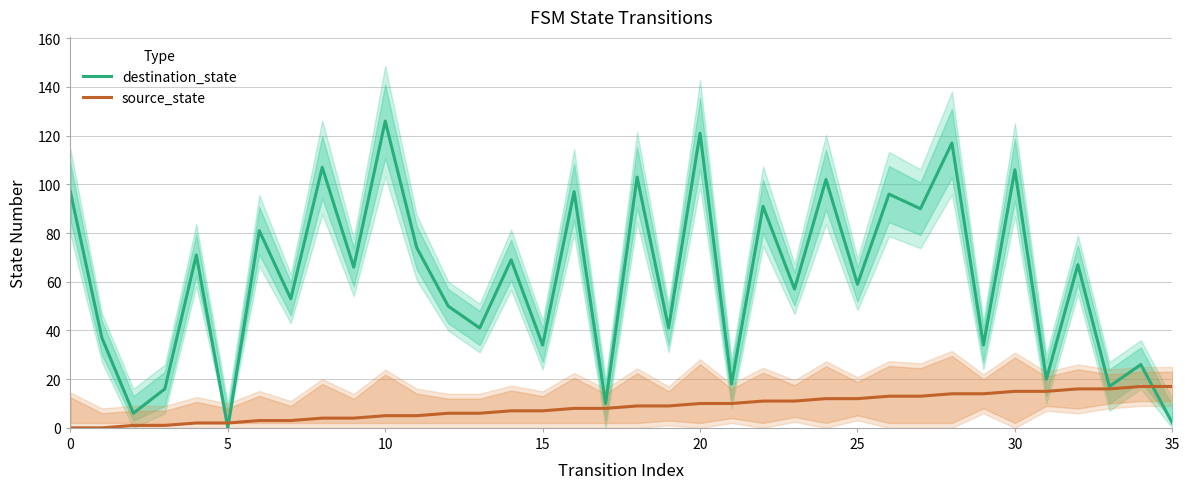

What is the difference between the second highest and minimum values in the source_state series?

17